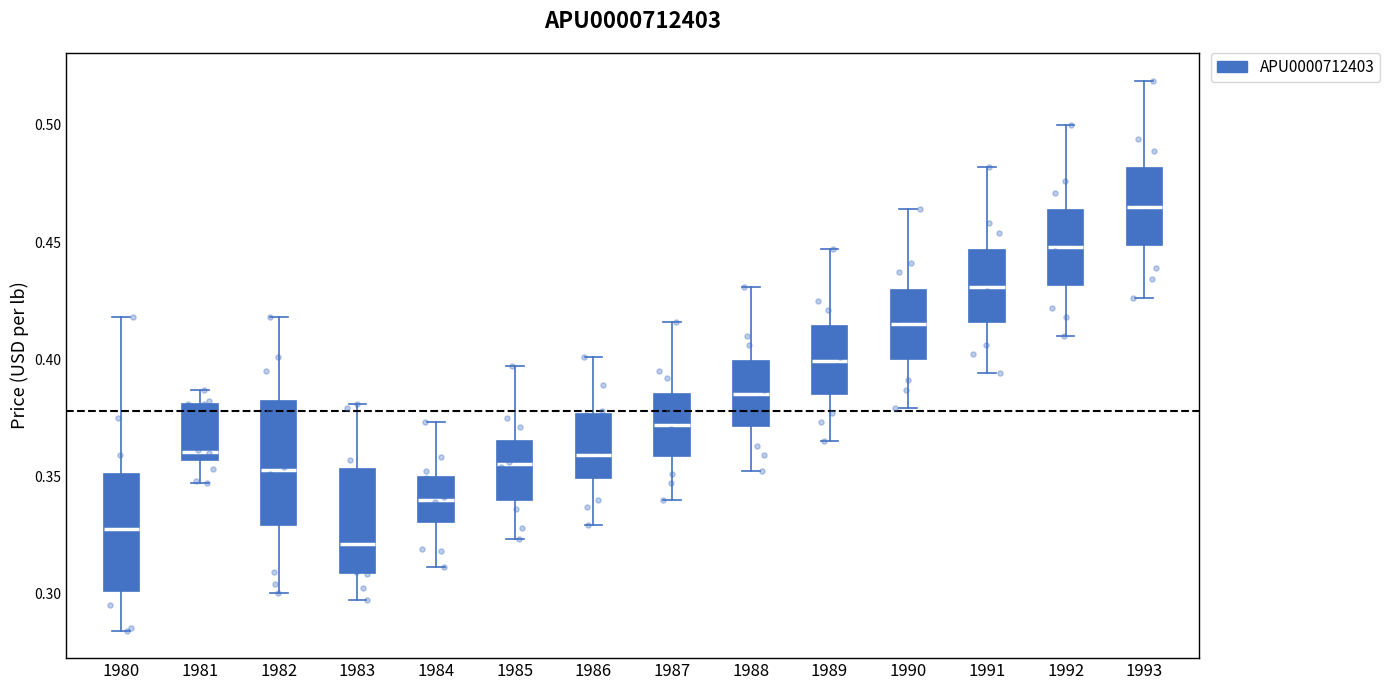

Where does the upper whisker of the box at x = 1980 end on the y-axis? The values are not printed on the chart, so give them approximately, as read against the axis.

0.420